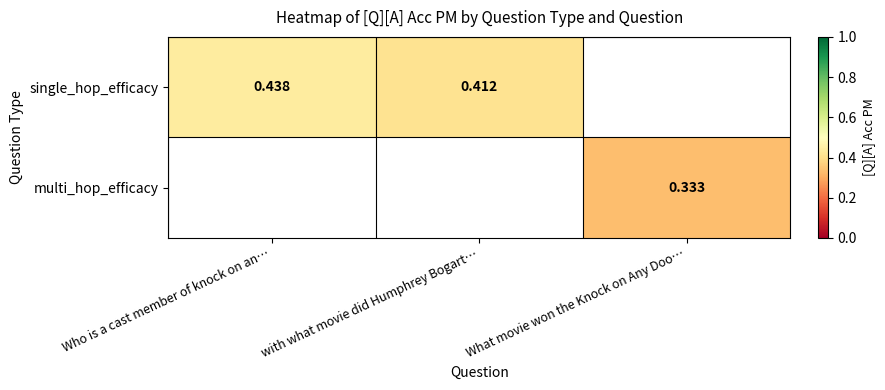

List the series in order of their peak value, highest first.

single_hop_efficacy, multi_hop_efficacy